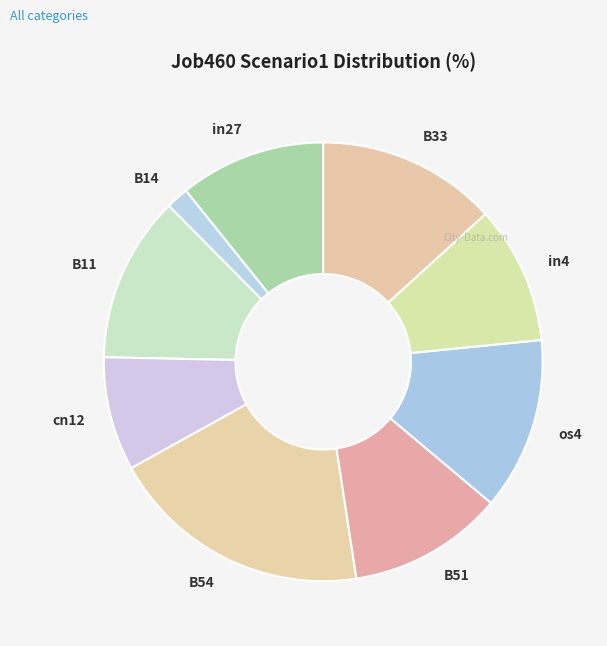

True or false: in27 accounts for 3% of the total.

False